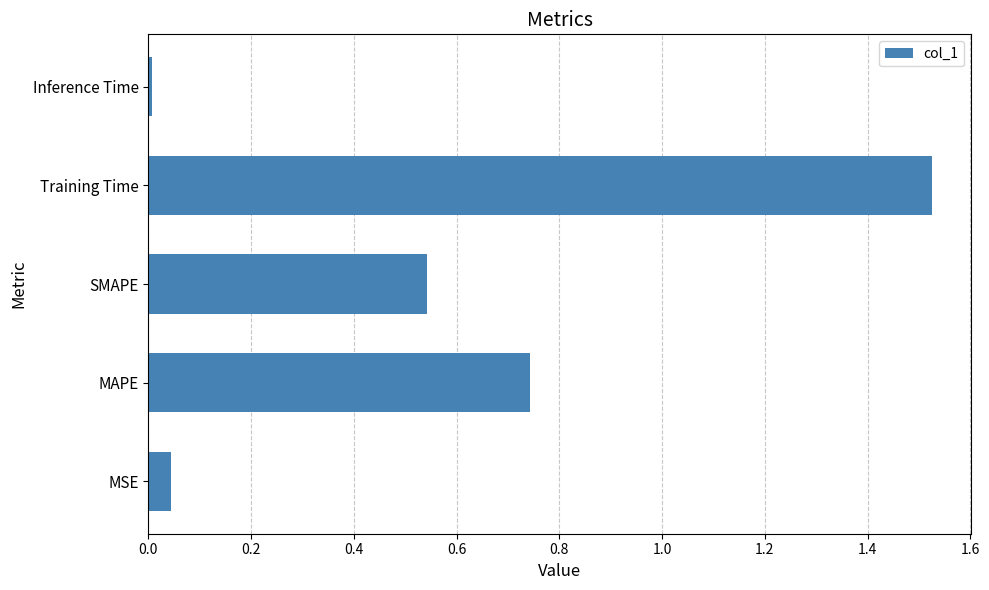

What is the change in value from MSE to Training Time?

+1.5